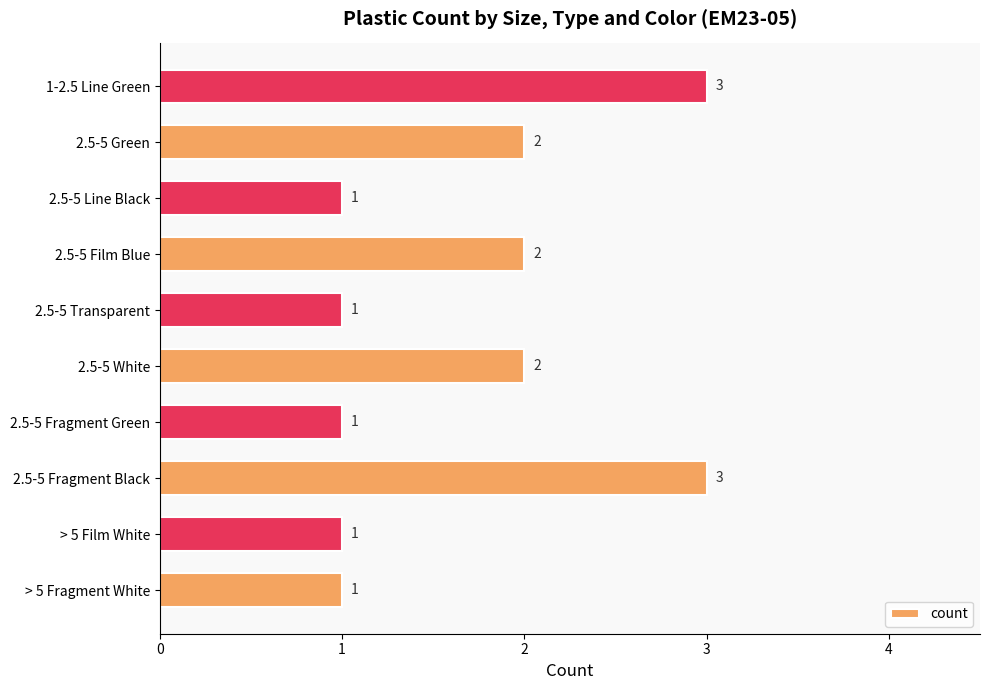

What is the sum of the values at 2.5-5 Green and 2.5-5 Transparent?

3